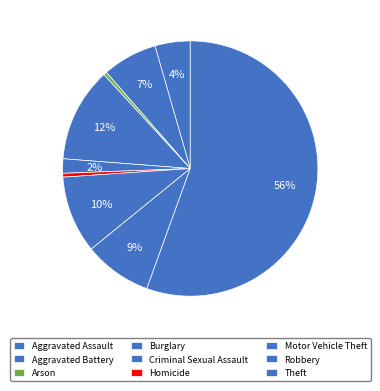

The Aggravated Battery slice represents 20% of the pie. True or false?

False